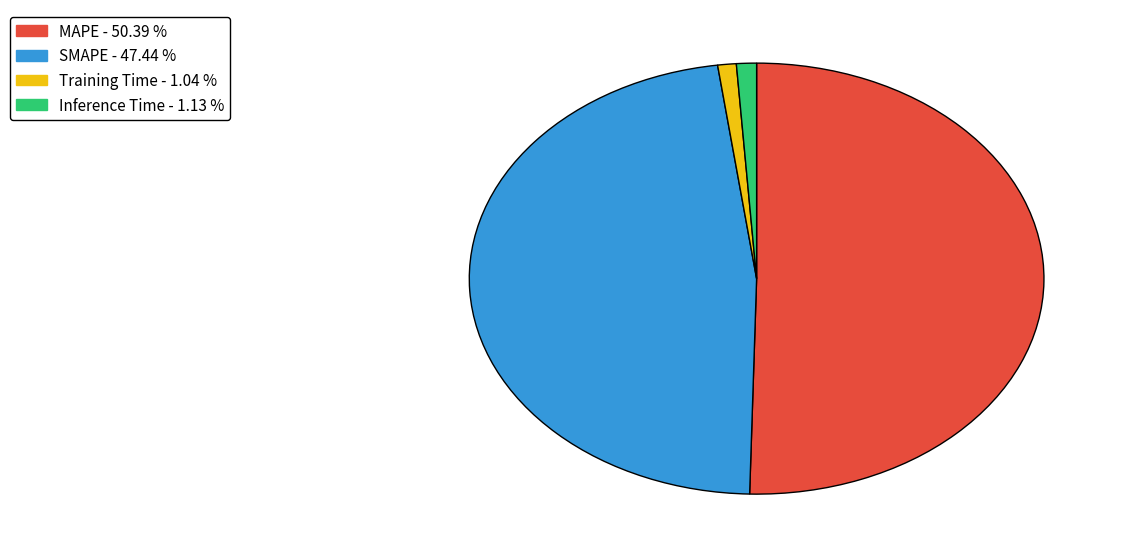

Does any single category account for the majority?

Yes